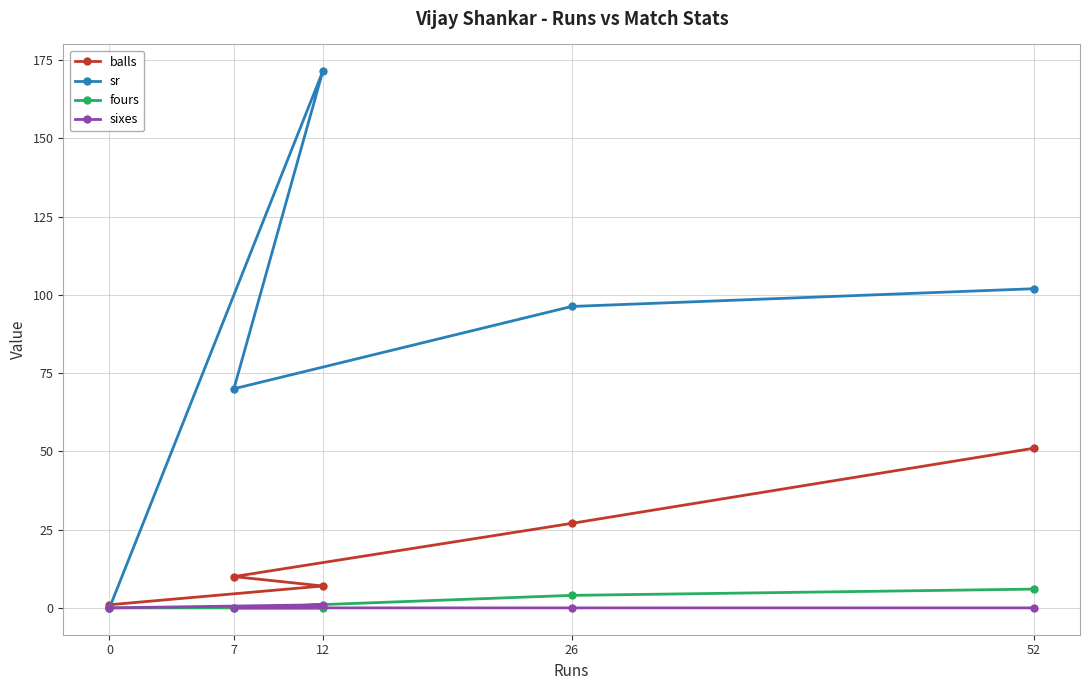

Reading left to right, list all the values displayed in this chart.

balls: 0=1.0	7=10.0	12=7.0	26=27.0	52=51.0
sr: 0=0.0	7=70.0	12=171.4	26=96.3	52=102.0
fours: 0=0.0	7=0.0	12=0.0	26=4.0	52=6.0
sixes: 0=0.0	7=0.0	12=1.0	26=0.0	52=0.0